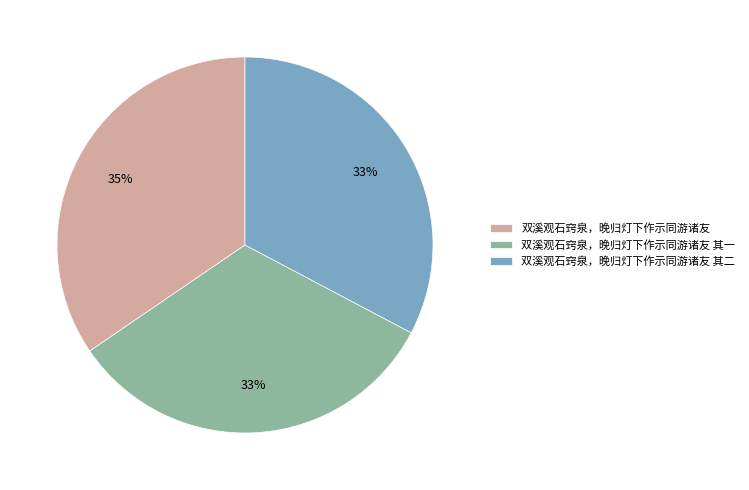

Which category has the biggest portion of the pie?

双溪观石窍泉，晚归灯下作示同游诸友